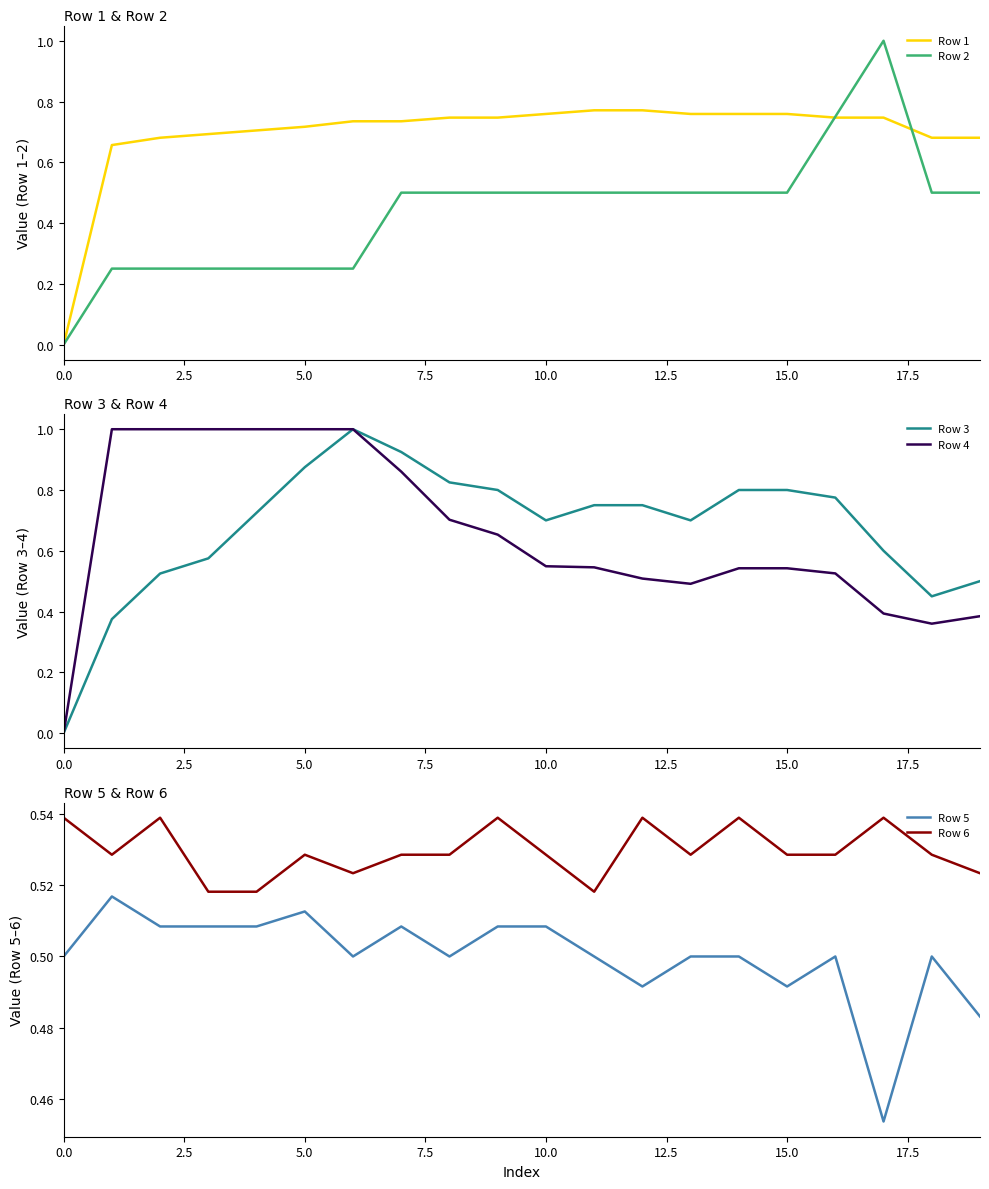

Which category has the lowest value in the Row 5 series?

17